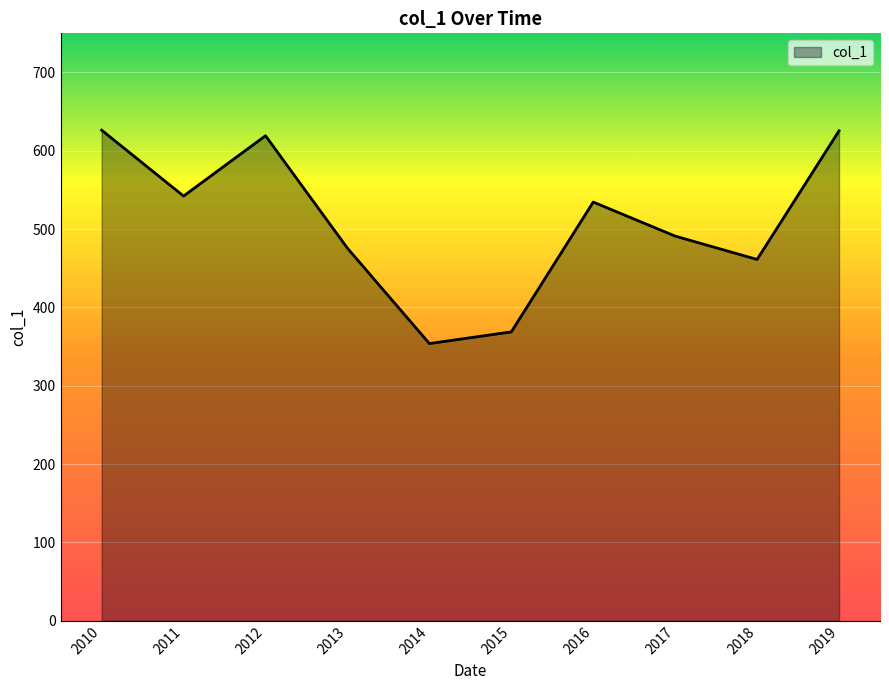

Count the number of values greater than 534.

5